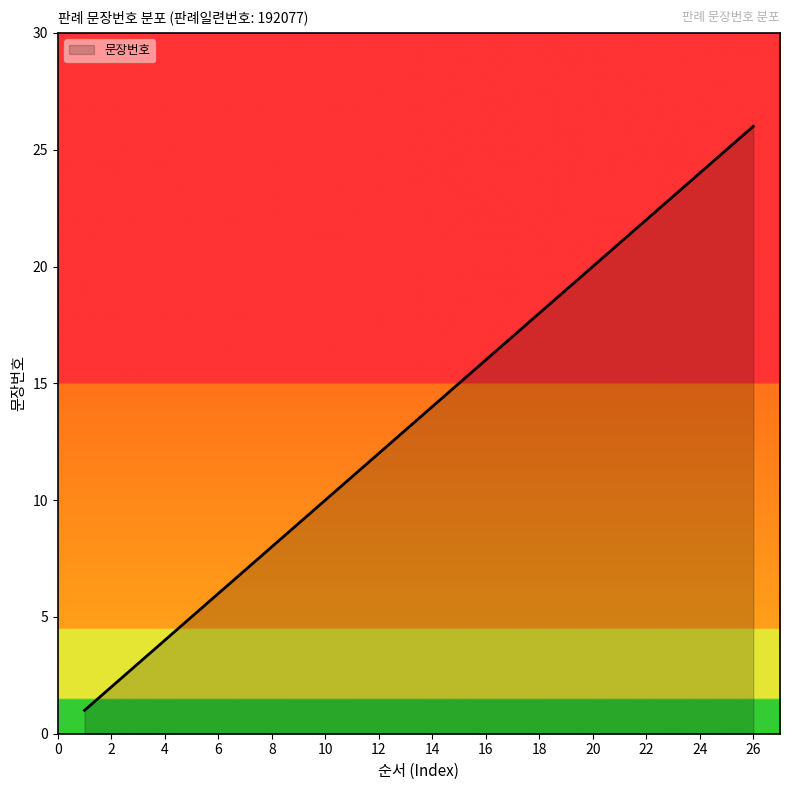

What is the difference between the maximum and minimum values?

25